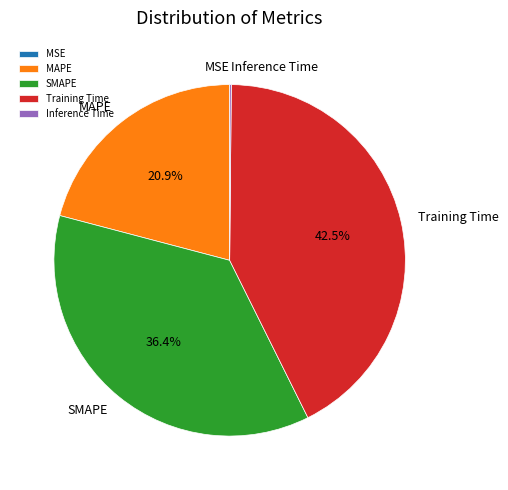

The Training Time slice represents 51% of the pie. True or false?

False